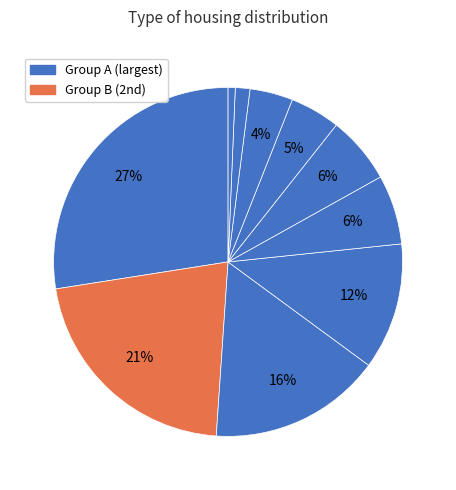

How many slices are in this pie chart?

10